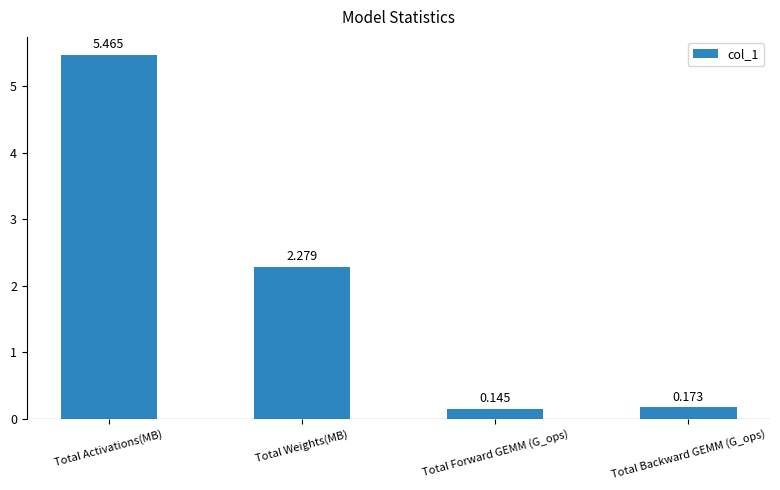

Where does the data first go above 2?

Total Activations(MB)